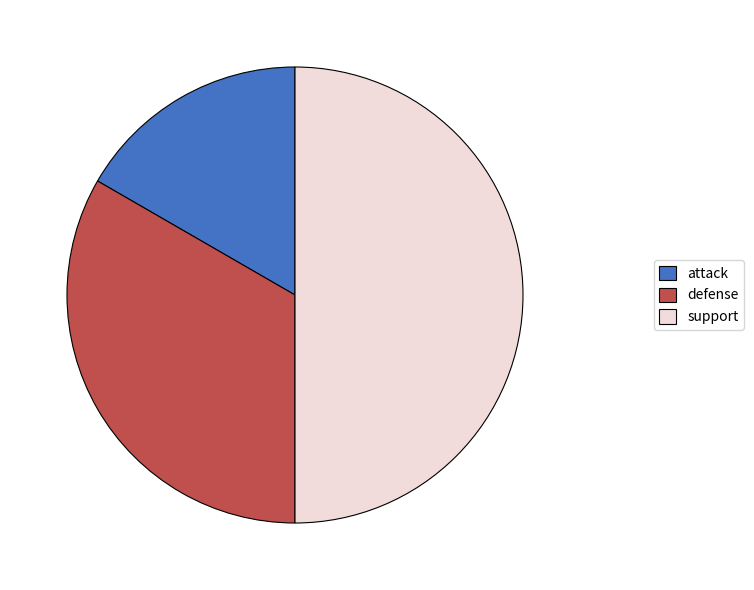

True or false: defense accounts for 19% of the total.

False